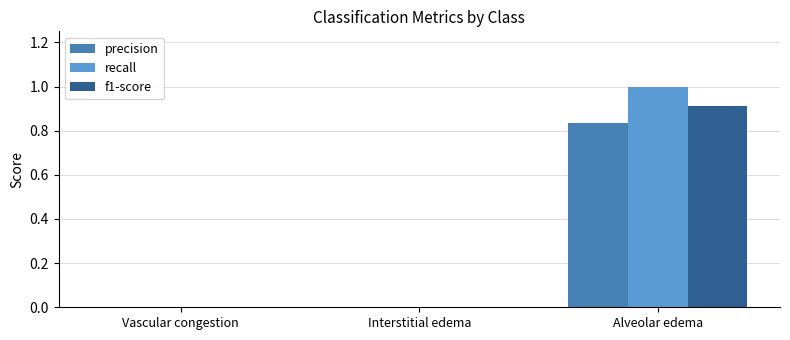

What is the sum of all f1-score values?

0.9